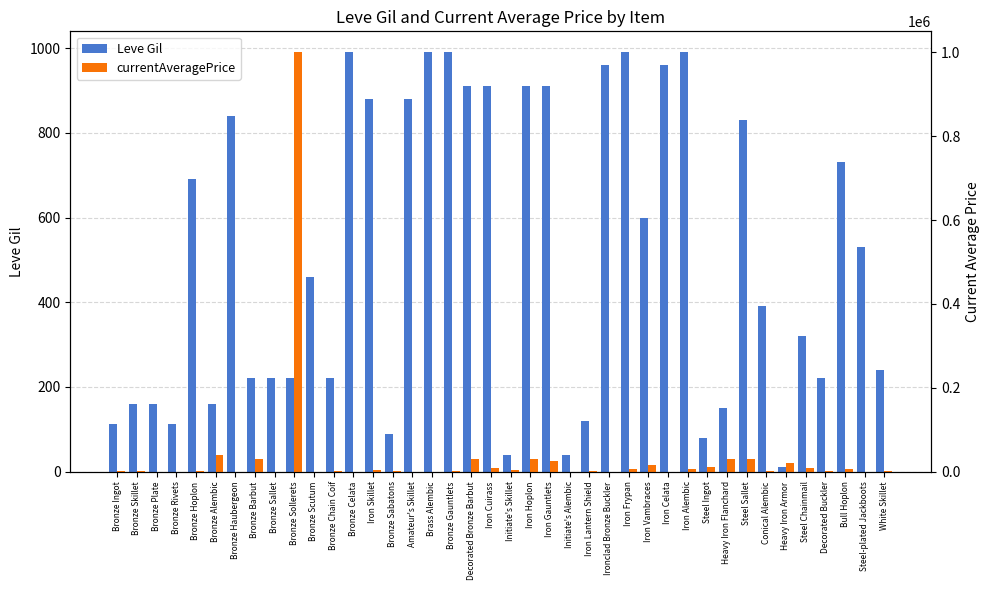

What is the difference between the maximum and minimum values in the Leve Gil series?

980.0